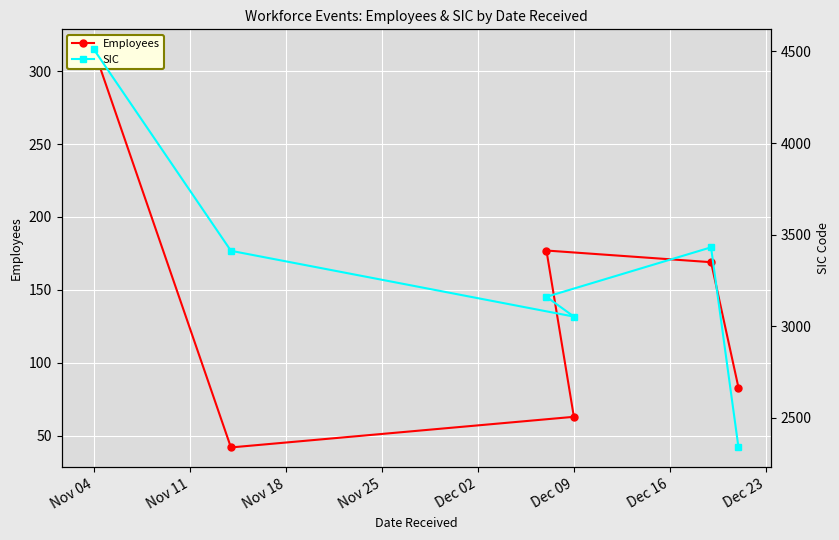

The value of SIC at Dec 02 is 4975. True or false?

False